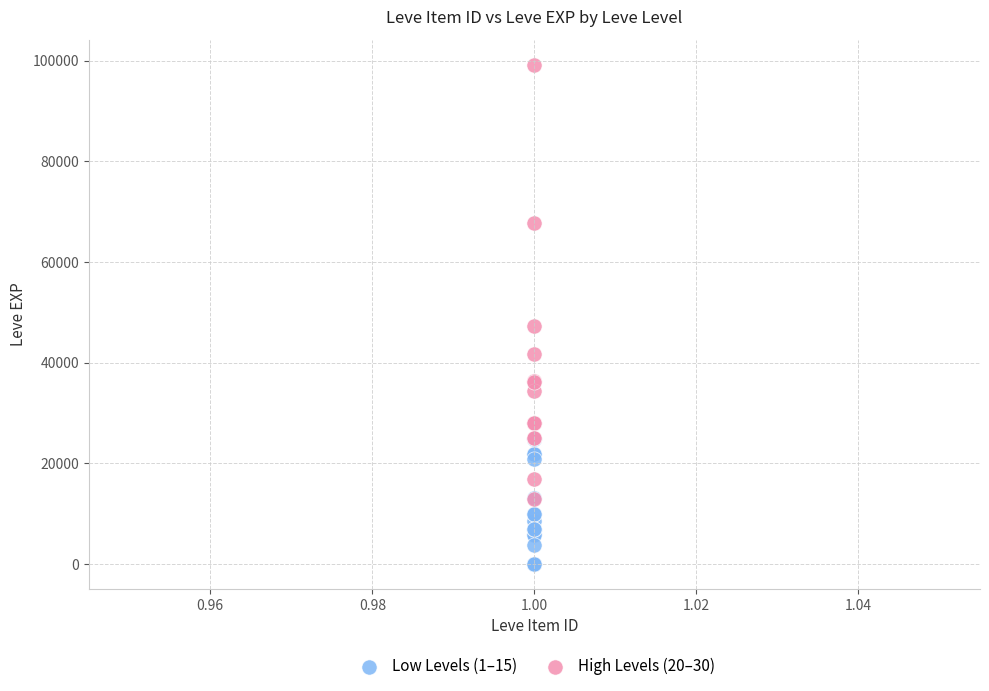

Which series contains the highest Y value?

High Levels (20–30)